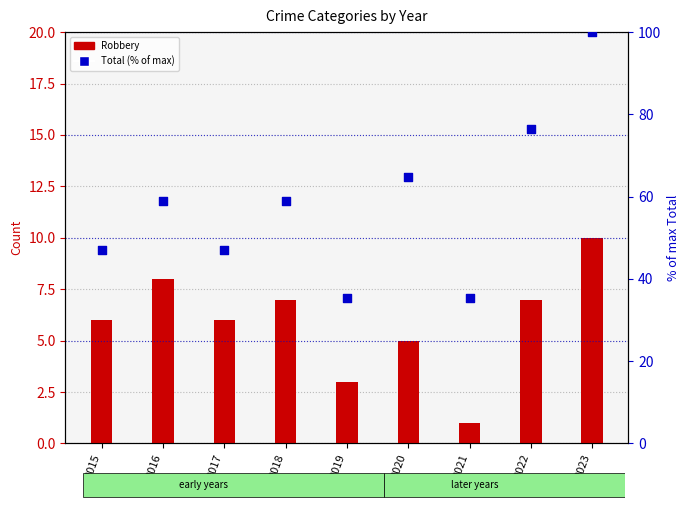

Which series has the widest spread of Y values?

Total (% of max)